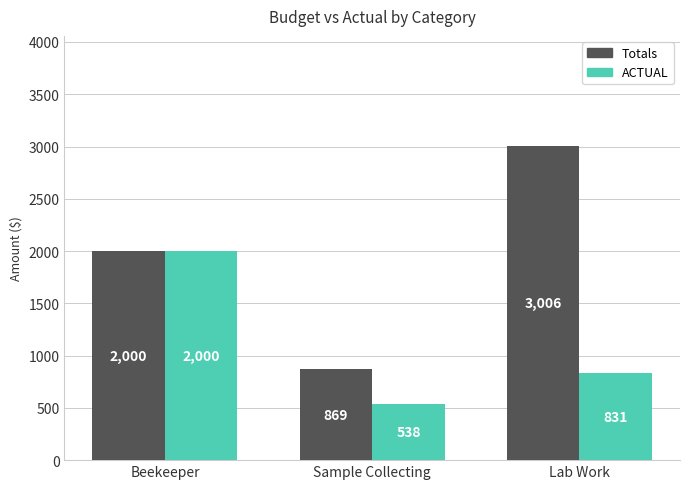

Which series has the largest range (max minus min)?

Totals